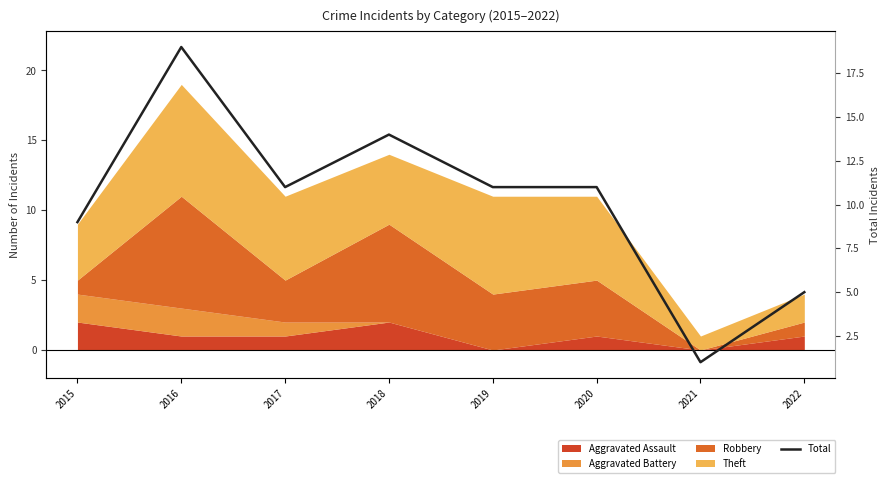

How many points are higher than both their immediate neighbors (excluding endpoints)?

2